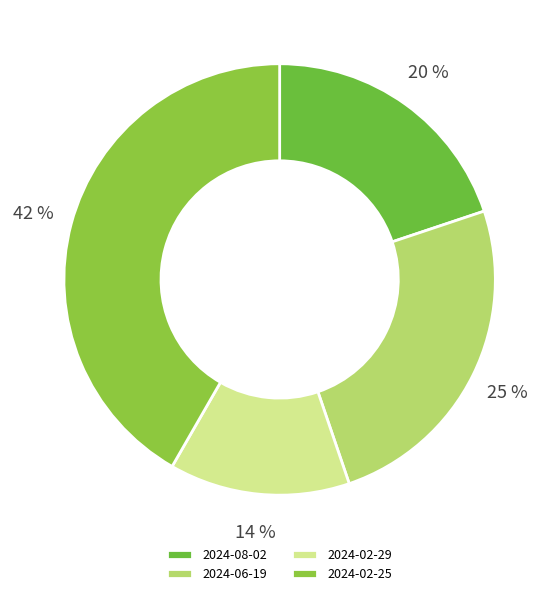

Count the number of slices in the pie.

4